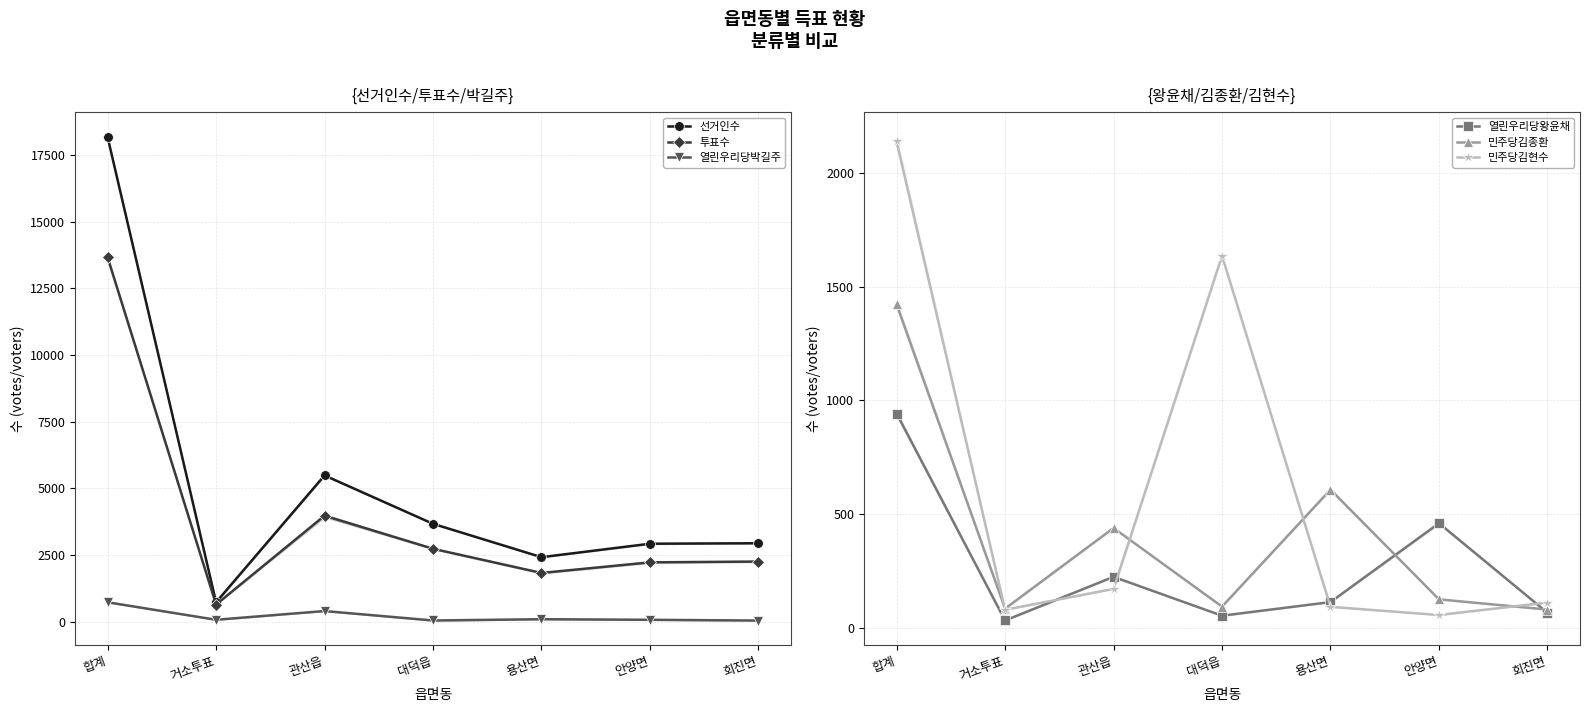

At how many categories does at least one series exceed 4029?

2